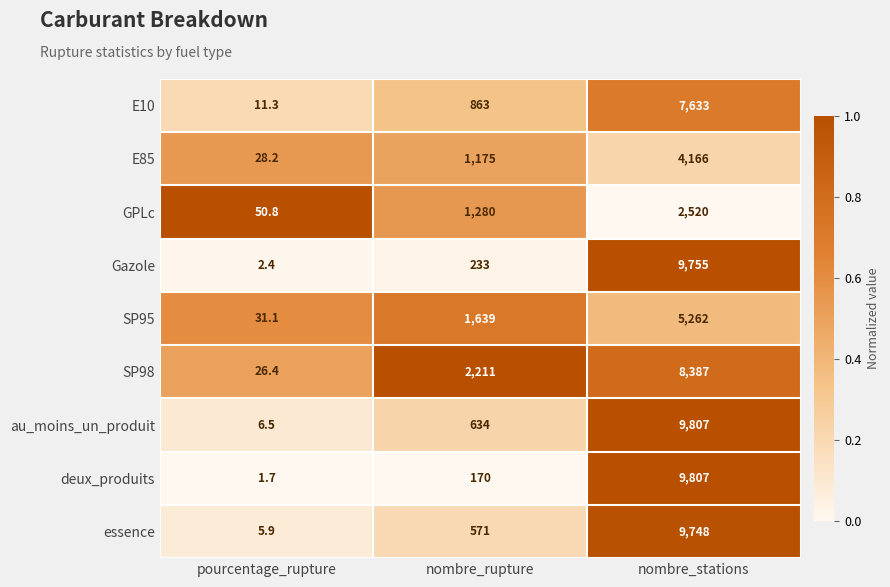

How many series are shown in this chart?

9